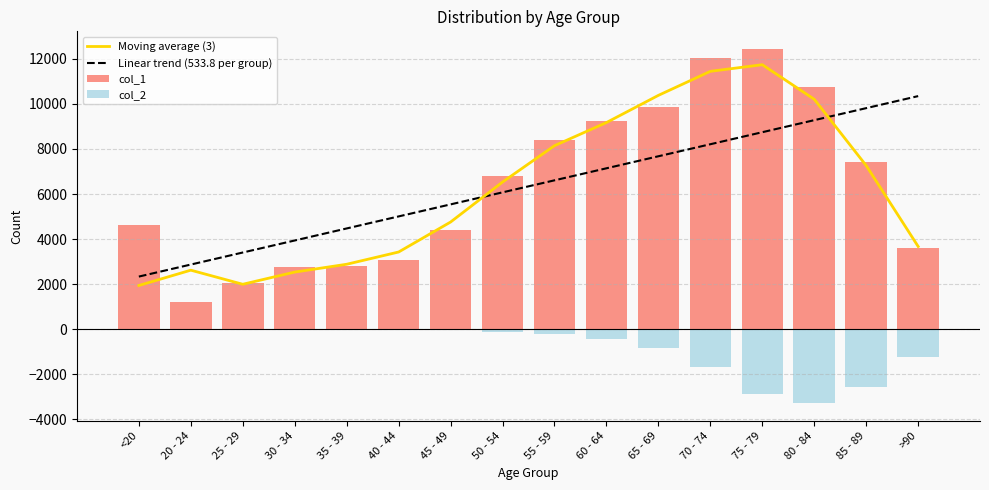

What is the sum of the Linear trend (533.8 per group) values at 60 - 64 and 35 - 39?

11617.7